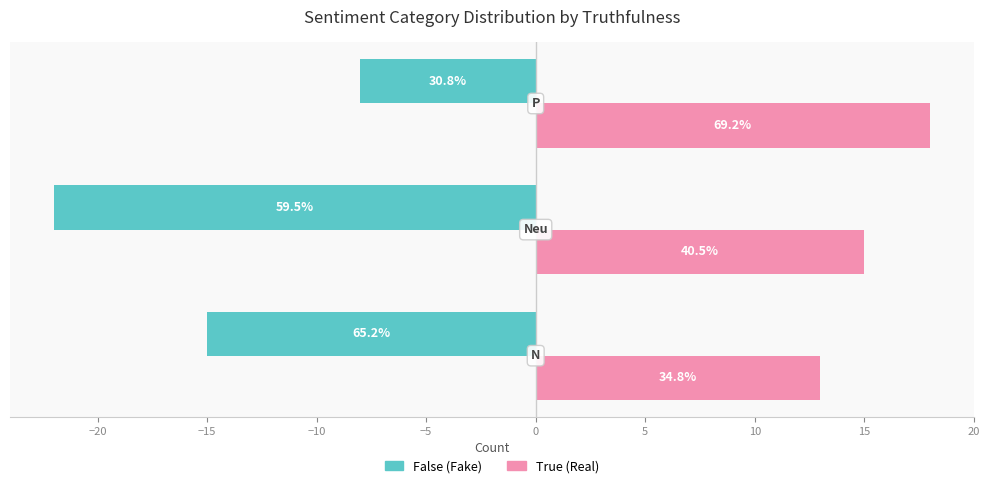

What are all the series names shown in the legend?

False (Fake), True (Real)